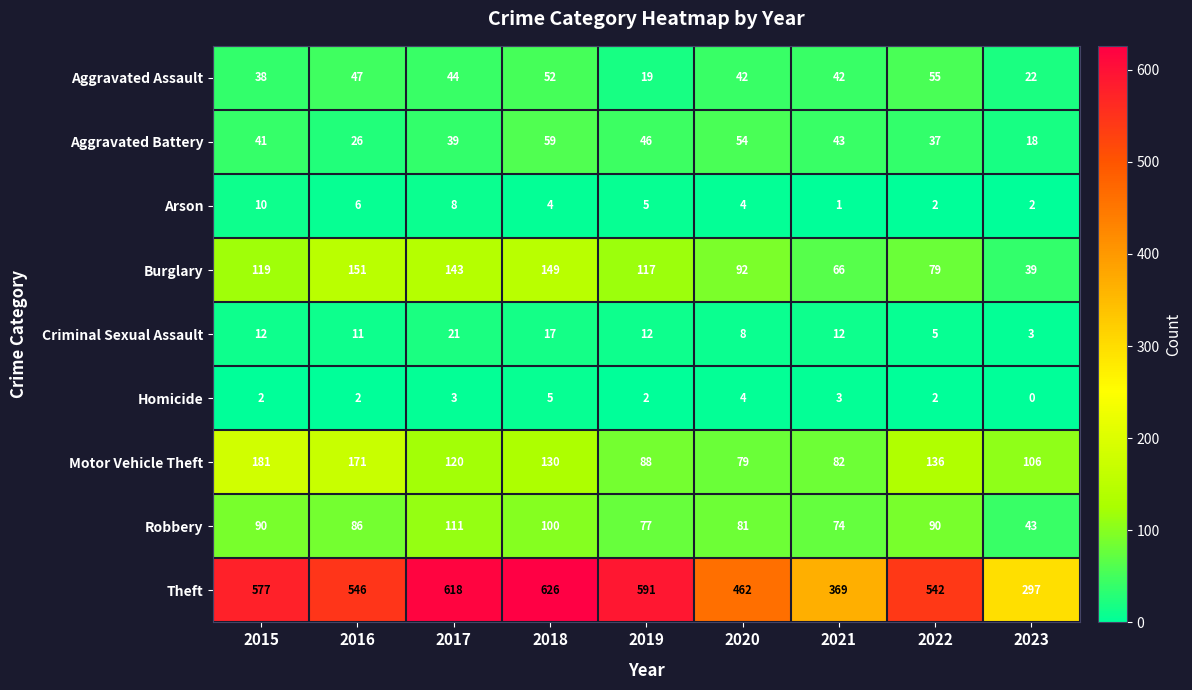

What is the difference between the maximum and minimum values in the Robbery series?

68